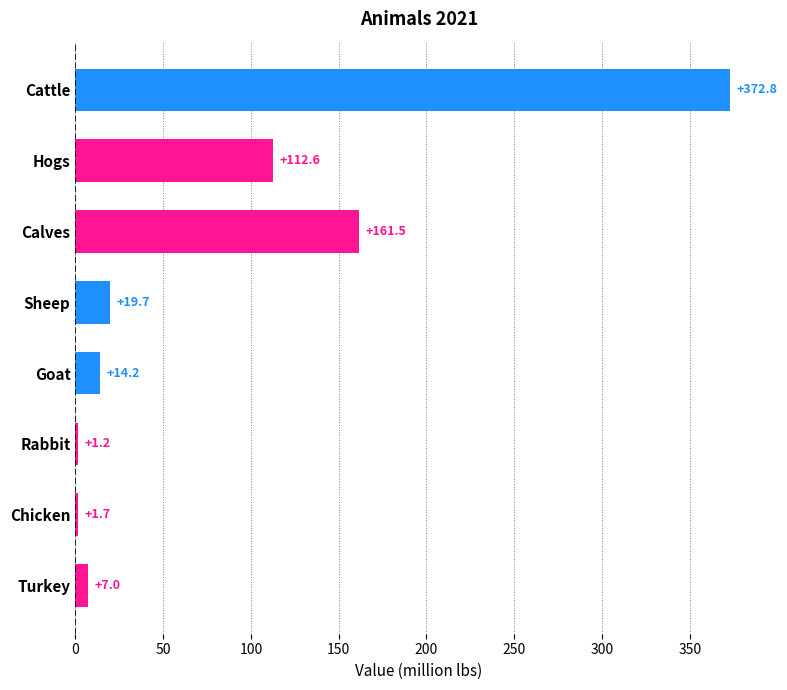

What is the difference between the values at Hogs and Cattle?

260.2